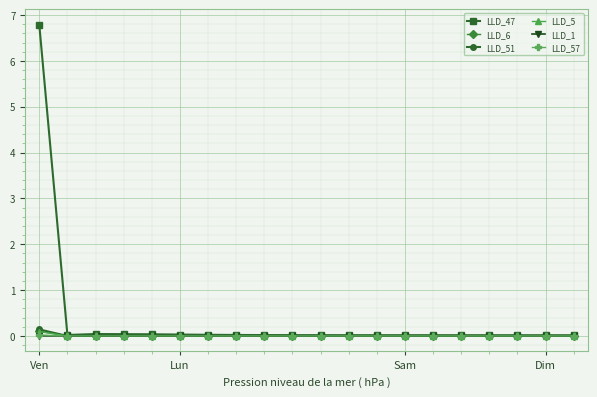

Which series has the largest total across all categories?

LLD_47